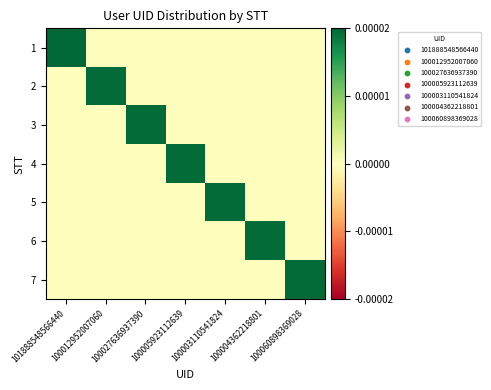

Between 101888548566440 and 100003110541824, which is larger?

101888548566440